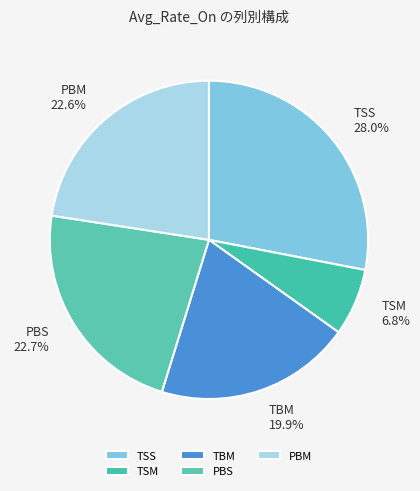

Approximately how many times larger is the value at PBM compared to TSS?

0.8